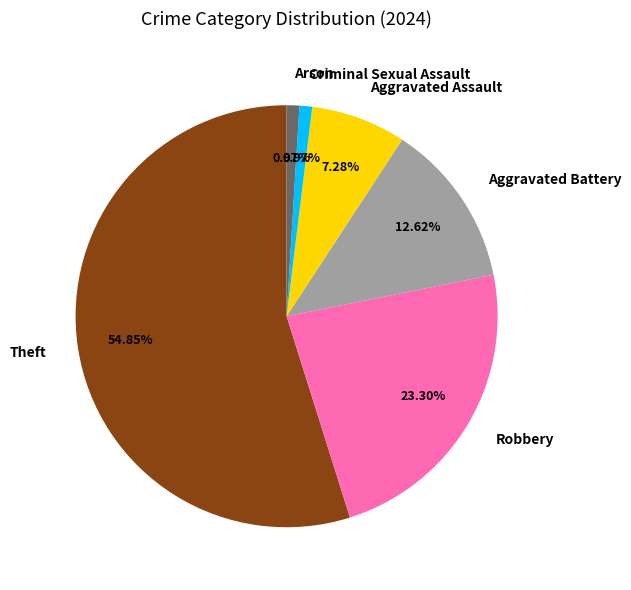

What percentage is the Aggravated Assault slice, to the nearest percent?

7%